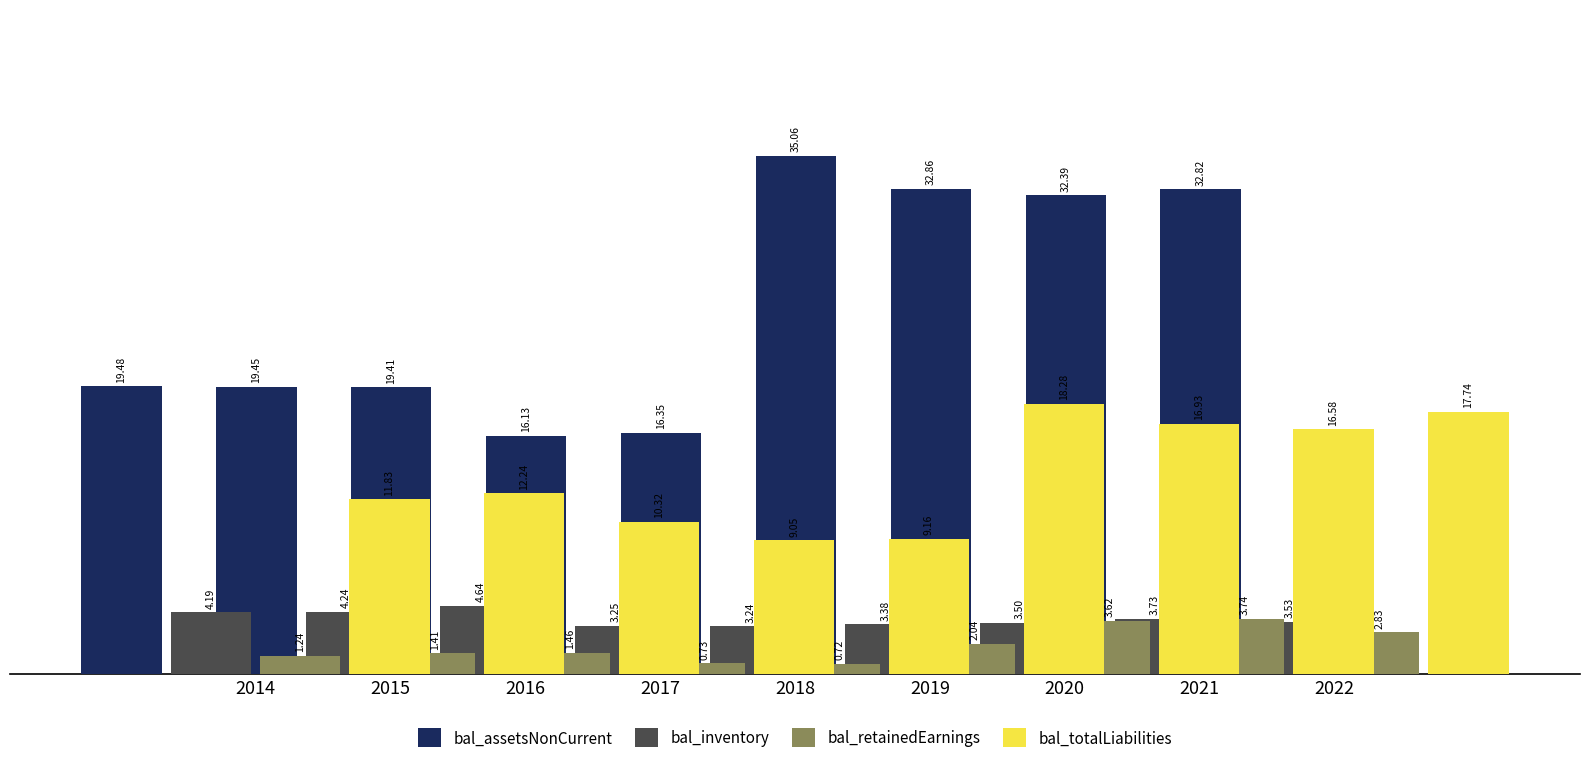

What is the average value of the bal_inventory series?

3.7